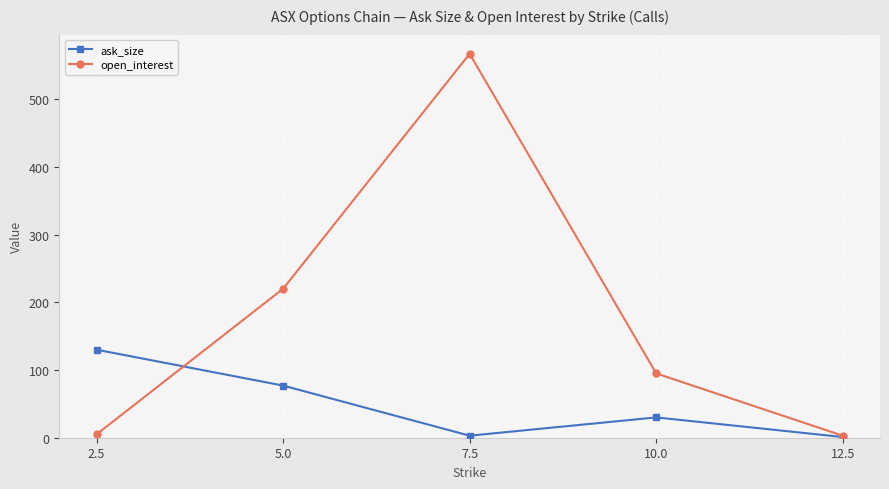

What is the difference between the second highest and minimum values in the open_interest series?

217